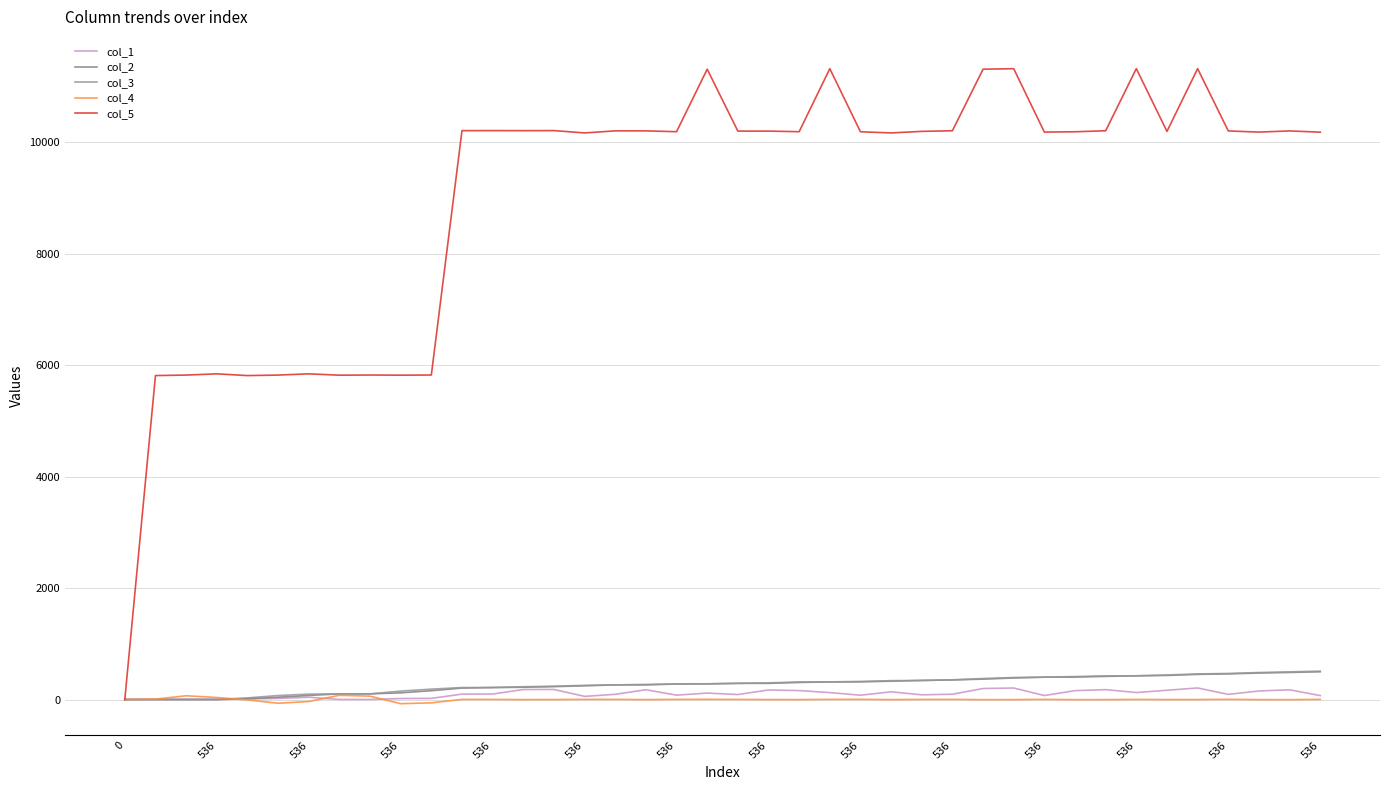

How many interior local valleys does the col_1 series have?

8